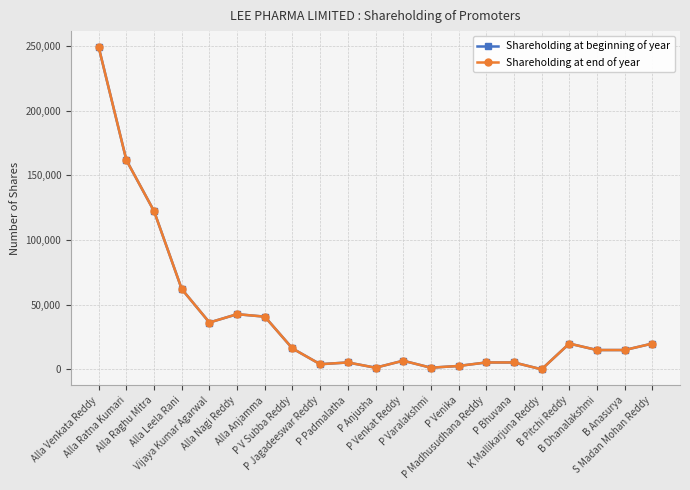

Is the value of Shareholding at end of year at P V Subba Reddy greater than the value of Shareholding at beginning of year at P Padmalatha?

Yes